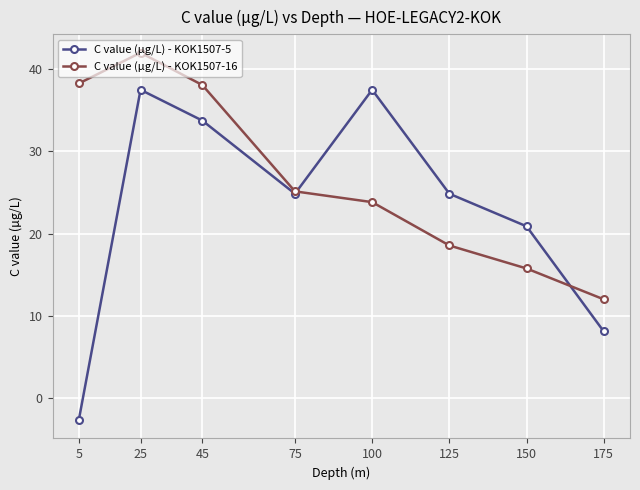

What is the difference between the second highest and second lowest values in the C value (µg/L) - KOK1507-5 series?

29.4